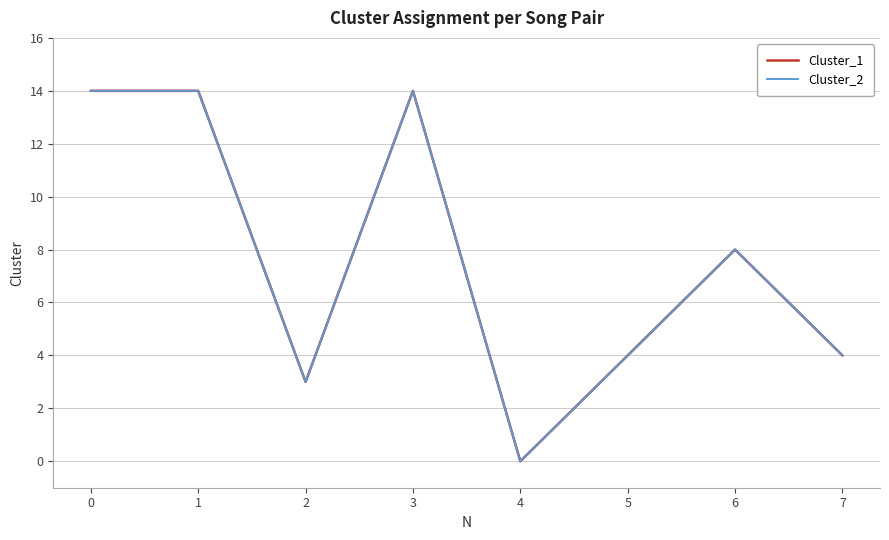

At how many categories does at least one series exceed 7?

4